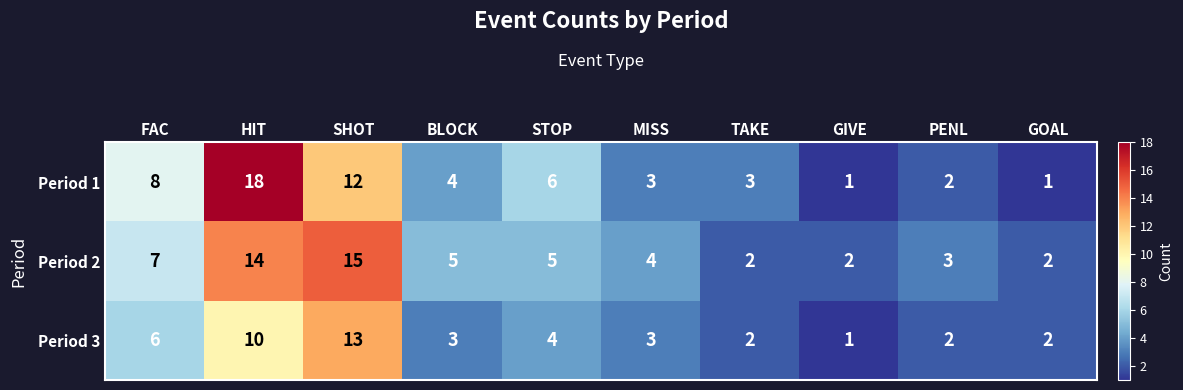

Read the Period 1 value at HIT, to the nearest 5.

20